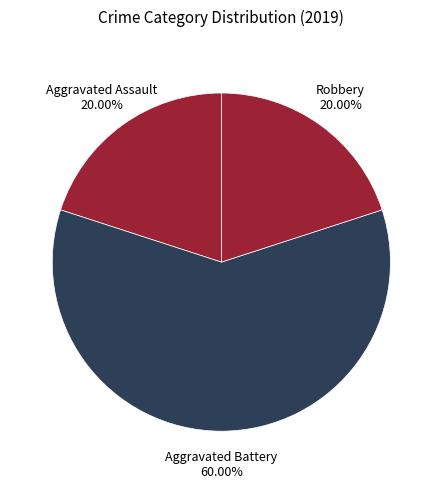

Does any single category account for the majority?

Yes